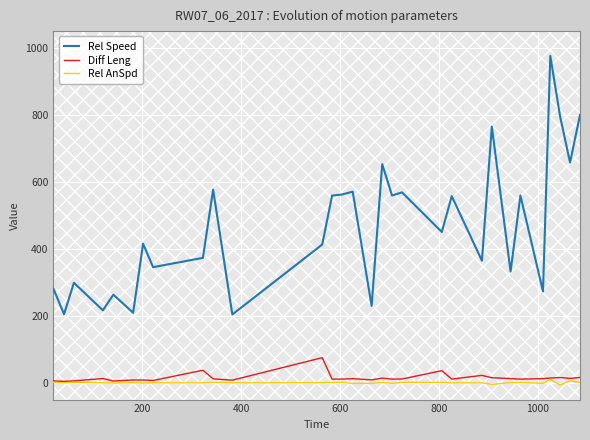

True or false: Rel Speed and Diff Leng intersect in this chart.

False